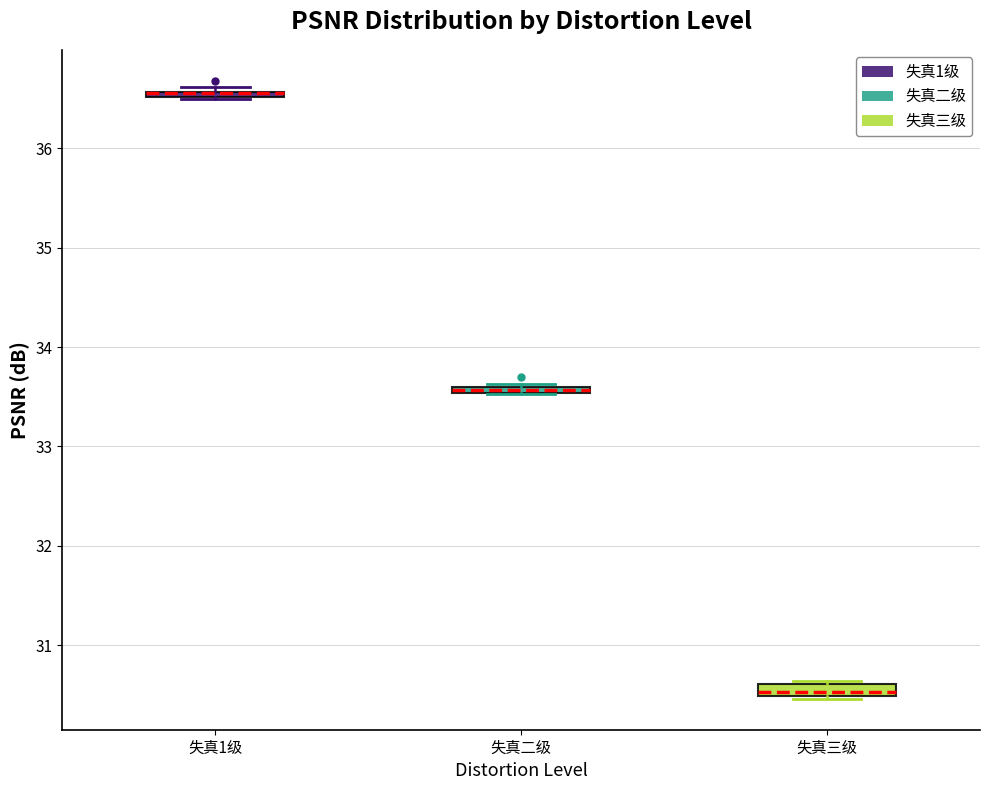

Where is the upper edge of the box for 失真1级 on the y-axis? The values are not printed on the chart, so give them approximately, as read against the axis.

36.6